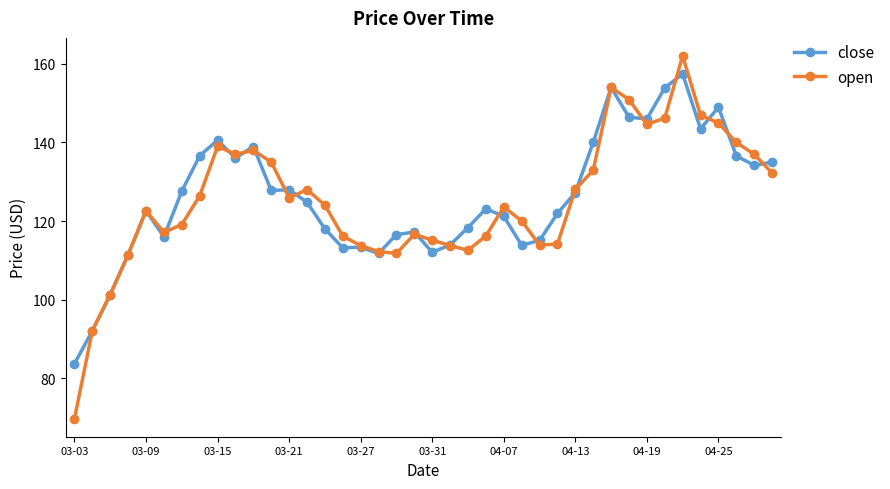

Rank the series by their average value, from lowest to highest.

open, close